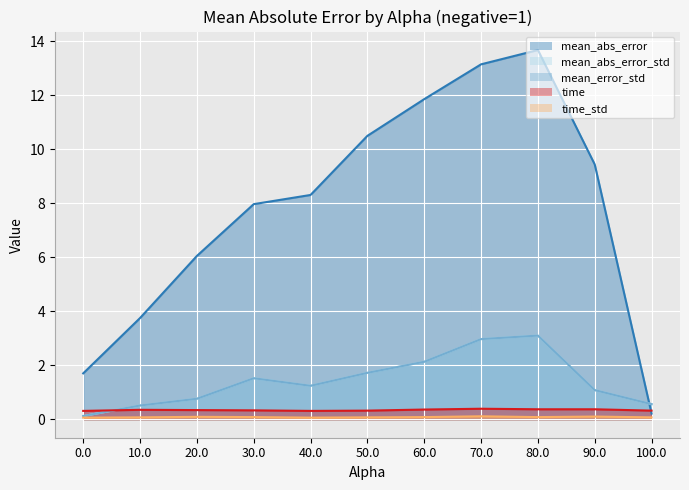

Reading right to left, extract all data points from this chart.

mean_abs_error: 0.2	9.4	13.7	13.2	11.9	10.5	8.3	8.0	6.0	3.8	1.7
mean_abs_error_std: 0.6	1.1	3.1	3.0	2.1	1.7	1.2	1.5	0.8	0.5	0.1
mean_error_std: 0.6	1.1	3.1	3.0	2.1	1.7	1.2	1.5	0.8	0.5	0.1
time: 0.3	0.4	0.4	0.4	0.4	0.3	0.3	0.3	0.3	0.3	0.3
time_std: 0.1	0.1	0.1	0.1	0.1	0.1	0.1	0.1	0.1	0.1	0.1